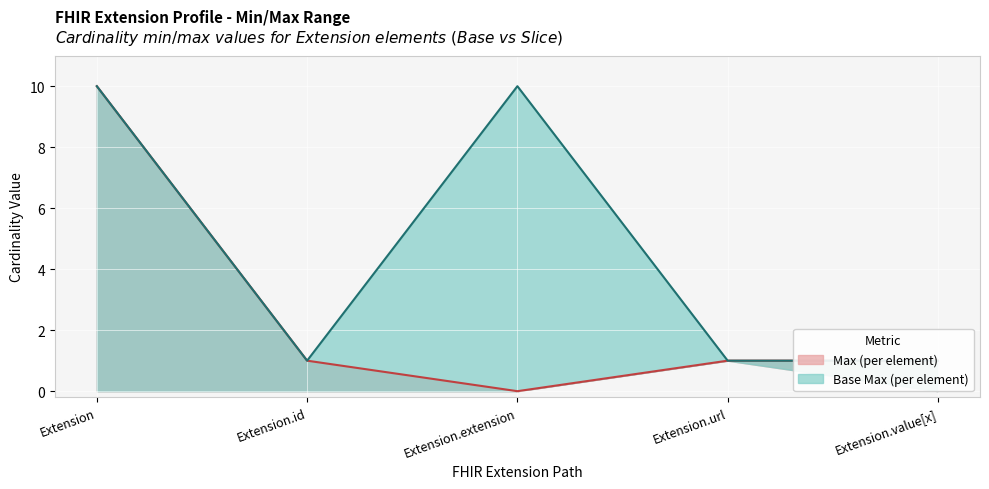

Is it true that Base Max line equals 0 at Extension.value[x]?

False